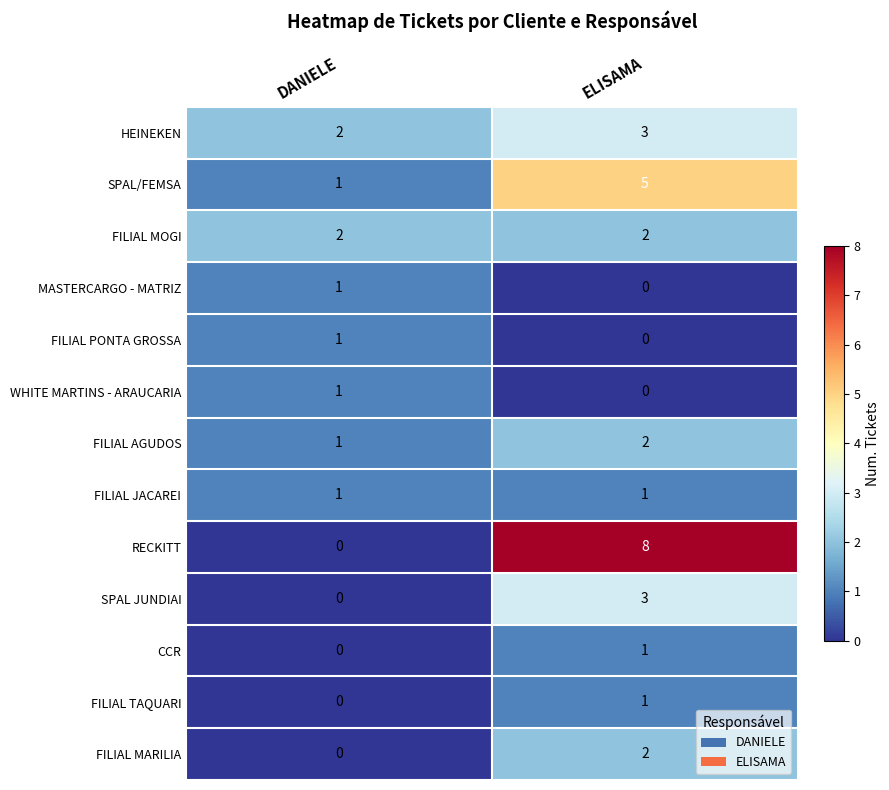

At which label is FILIAL MARILIA closest to 1?

DANIELE